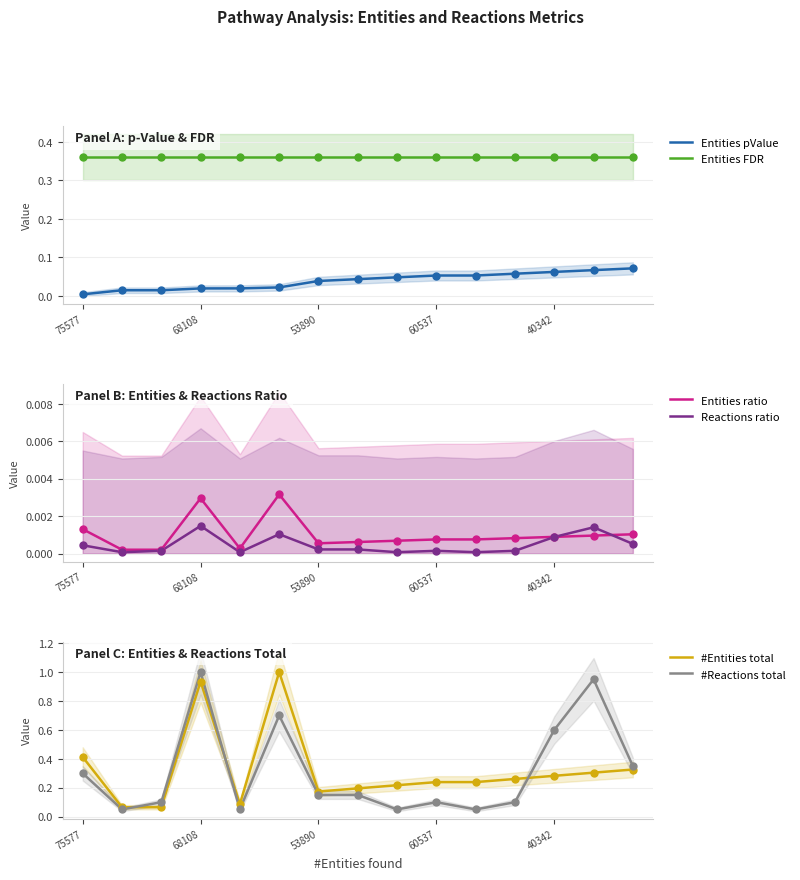

What is the total value across all series at 13?

1.7